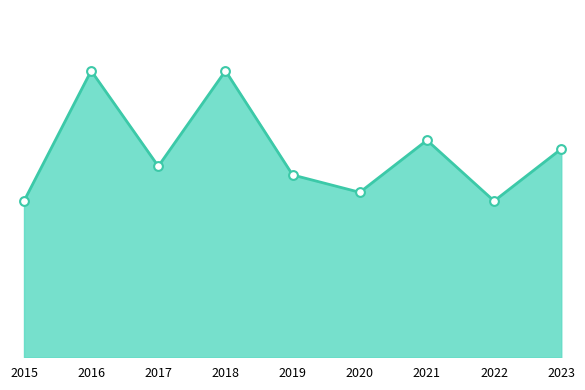

Does the chart have visible grid lines?

No